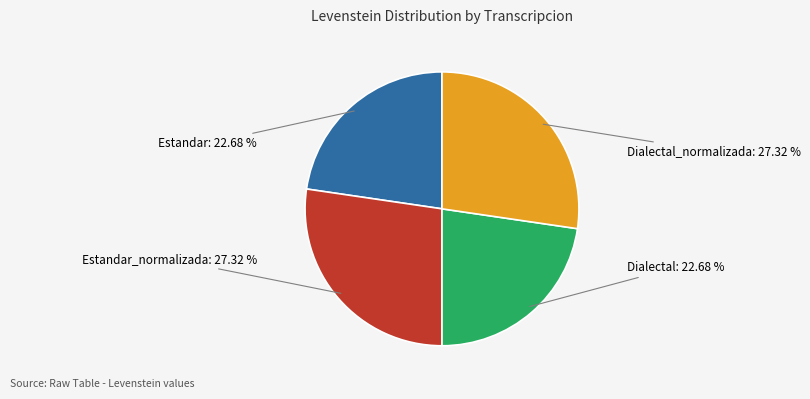

Is the sum of Estandar: 22.68 % and Dialectal: 22.68 % greater than half?

No